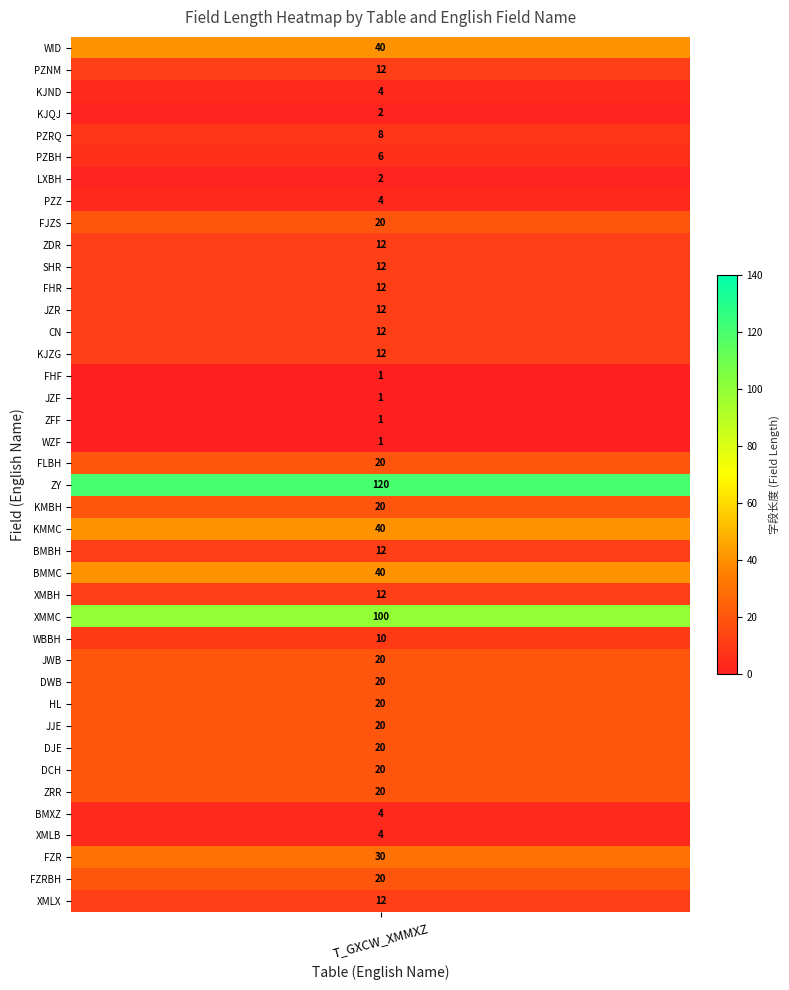

What is the sum of all values?

758